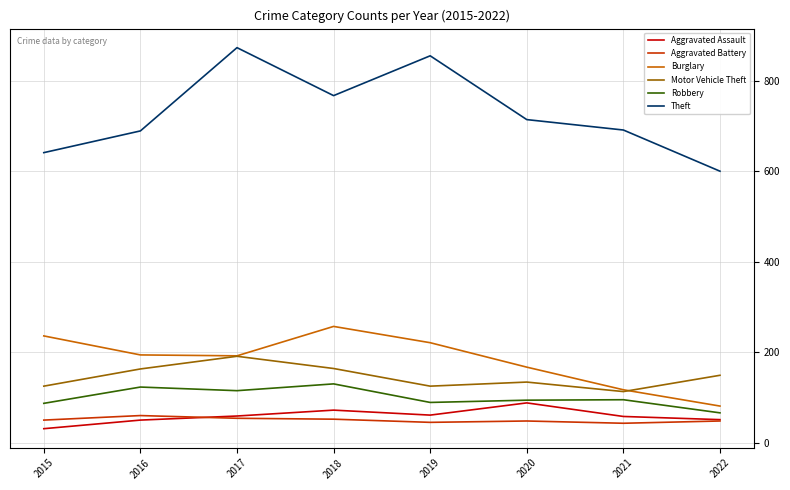

What value does the Aggravated Battery series have at 2017, to the nearest 10?

50